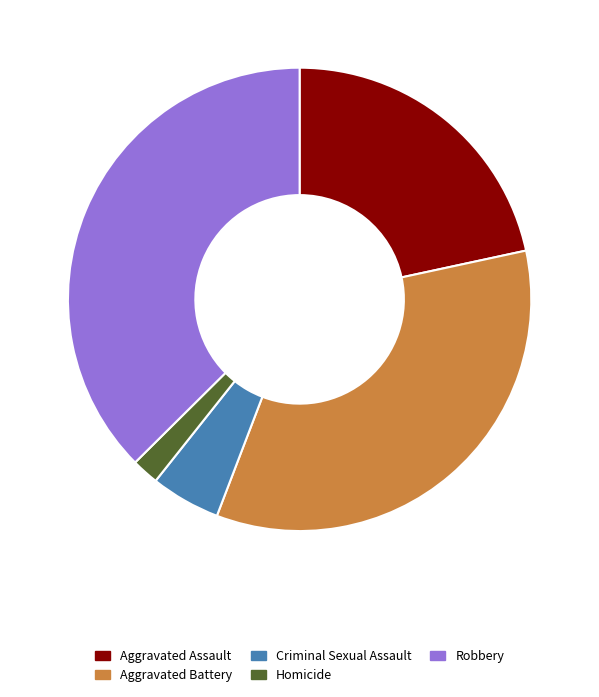

Does any single category account for the majority?

No